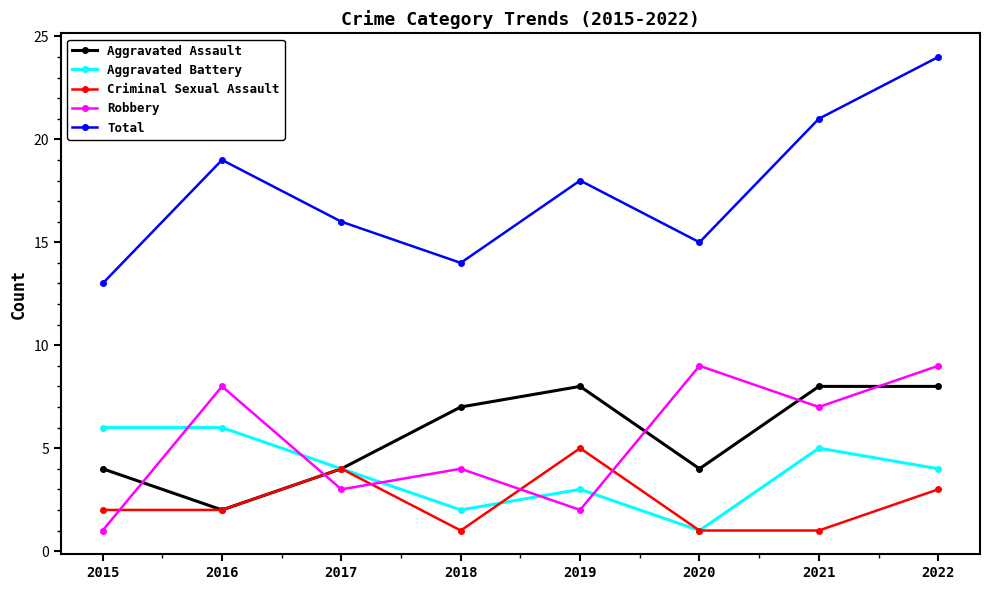

Reading left to right, extract all data points from this chart.

Aggravated Assault: 4	2	4	7	8	4	8	8
Aggravated Battery: 6	6	4	2	3	1	5	4
Criminal Sexual Assault: 2	2	4	1	5	1	1	3
Robbery: 1	8	3	4	2	9	7	9
Total: 13	19	16	14	18	15	21	24